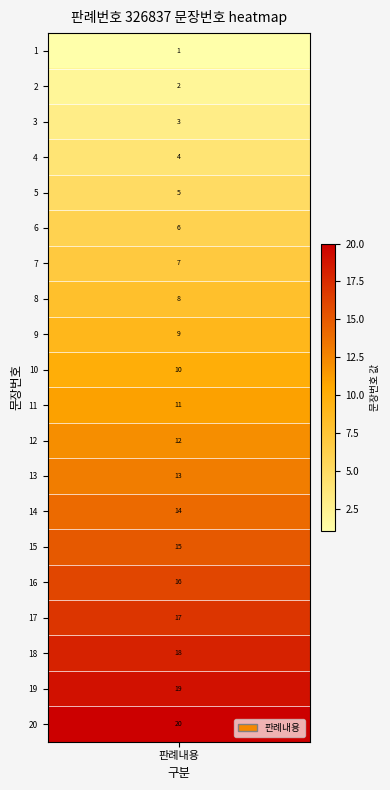

What is the ratio of the value at 14 to the value at 15?

0.9